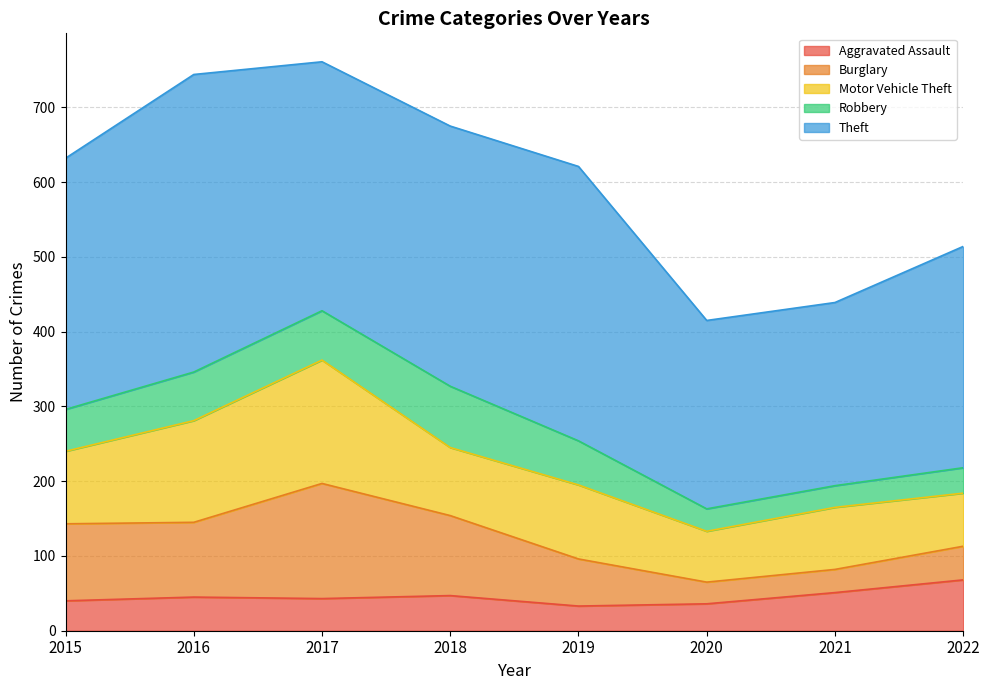

Does the chart have visible grid lines?

Yes